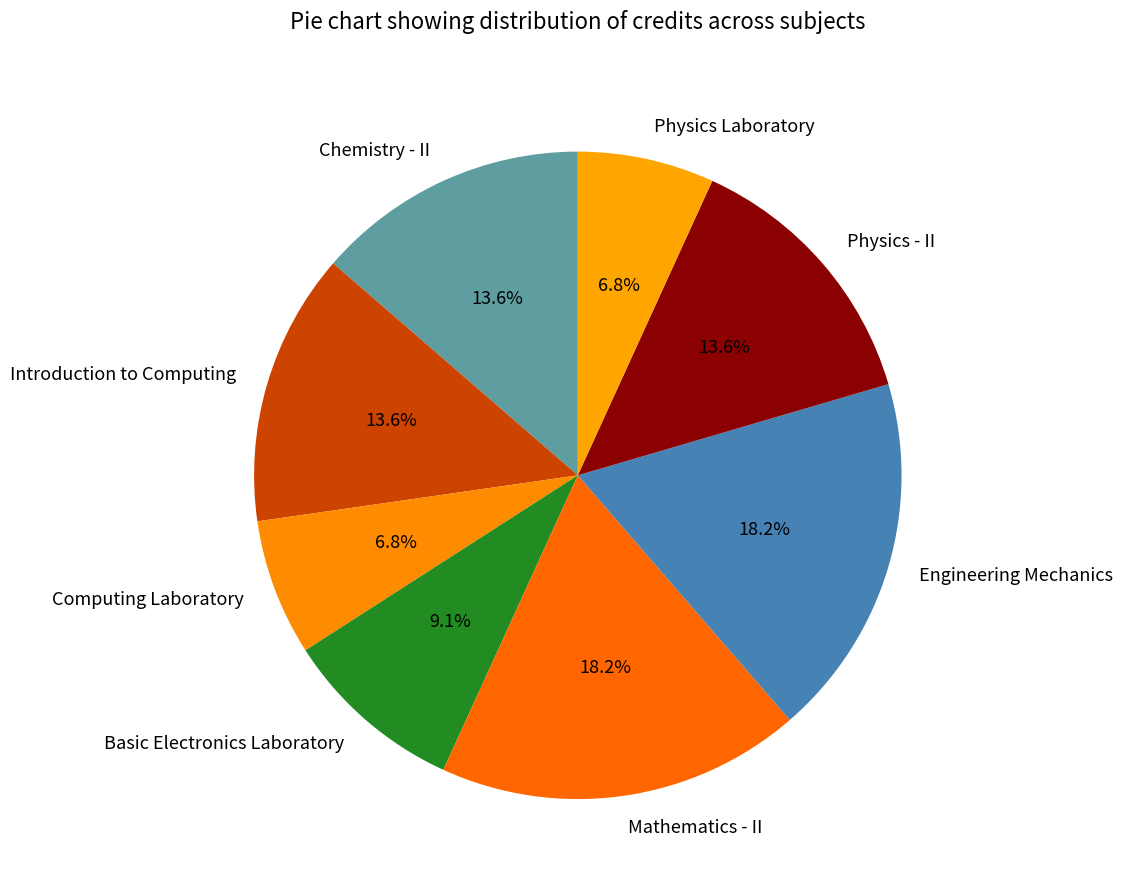

Does Physics Laboratory represent more than half of the total?

No